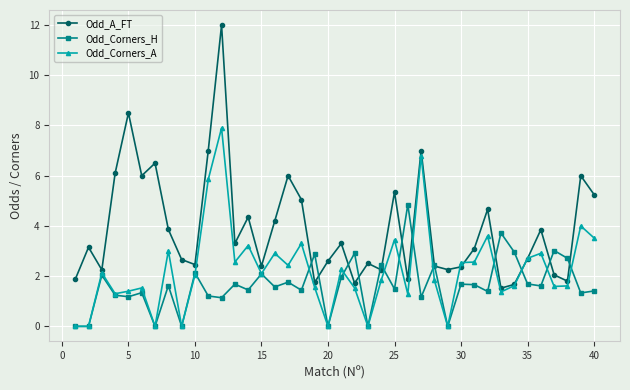

Which series has the largest range (max minus min)?

Odd_A_FT